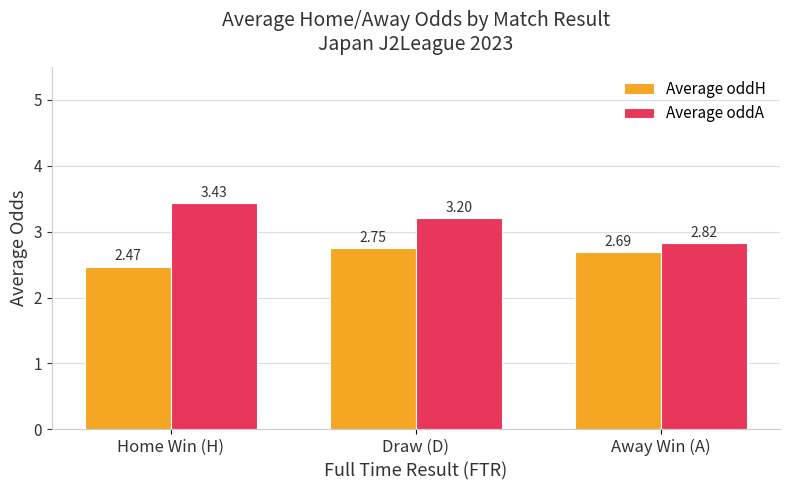

Which category has the highest value across all series?

Home Win (H)